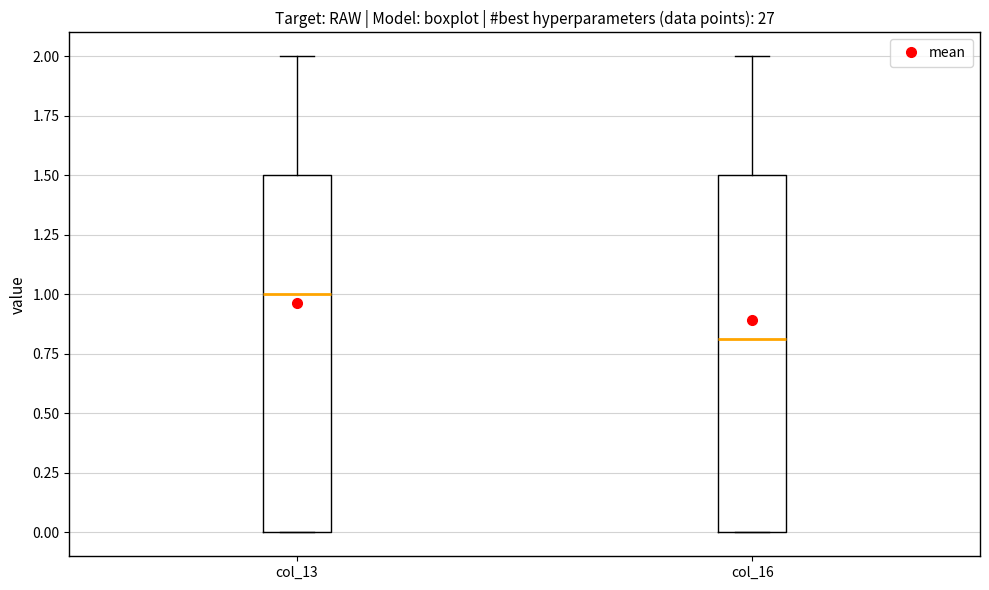

Which box has the highest median line?

col_13